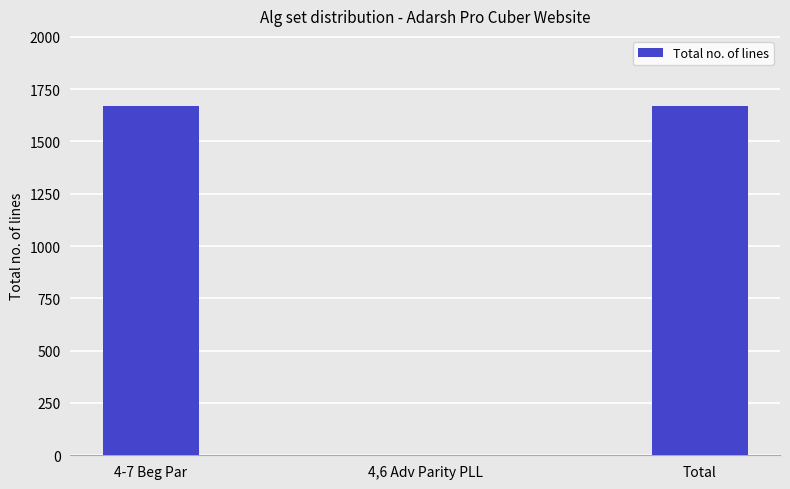

How many series are shown in this chart?

1